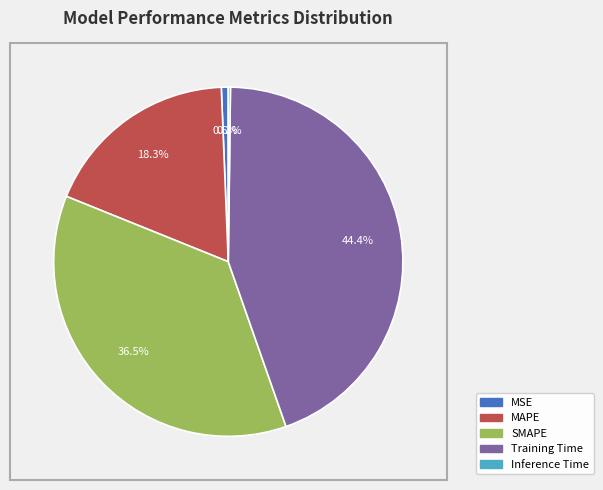

Is there a majority slice in this chart?

No